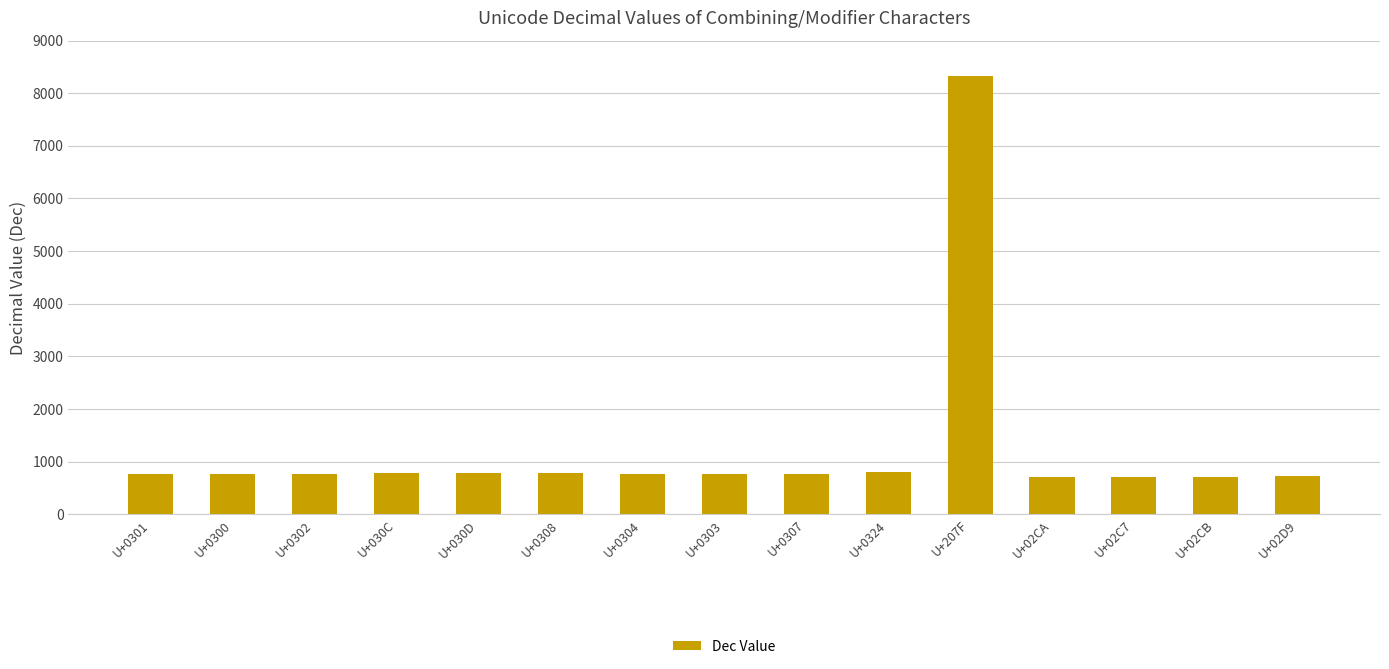

What is the ratio of the value at U+0308 to the value at U+0303?

1.0